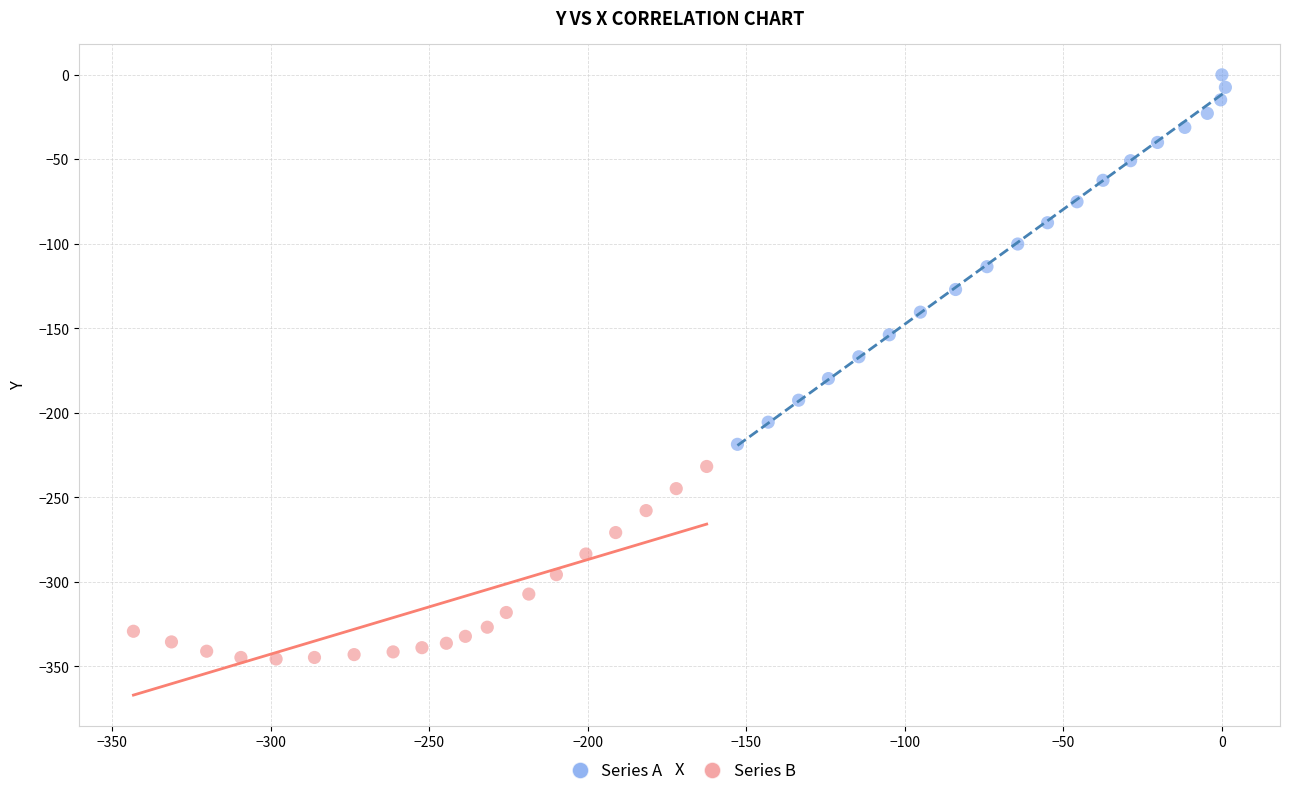

Which series reaches the minimum Y coordinate?

Series B